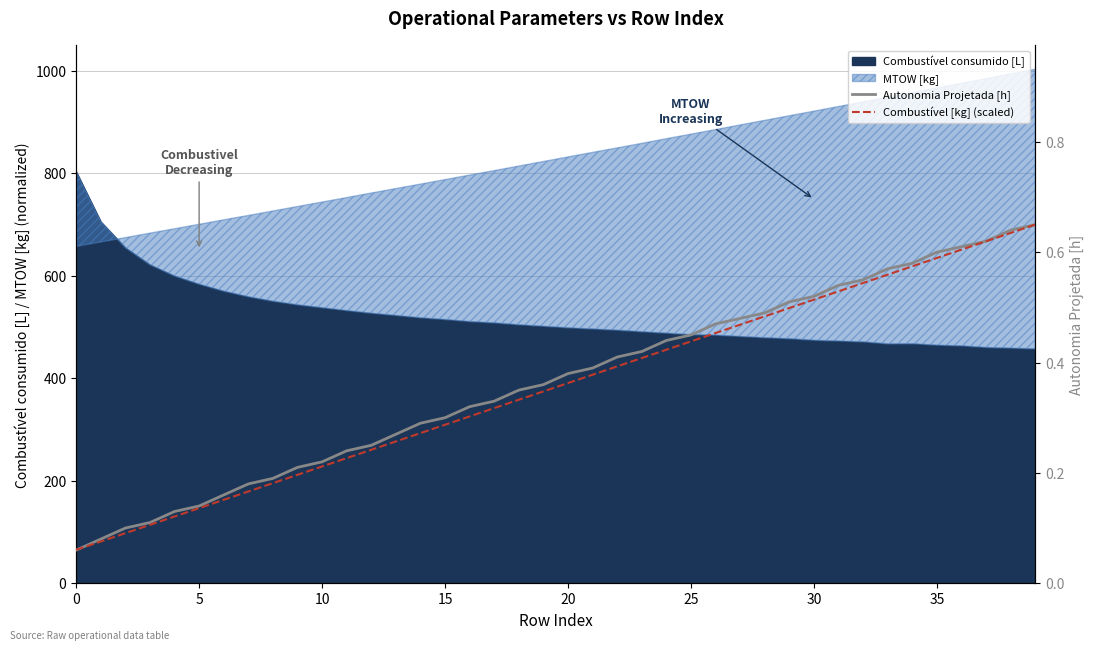

Which series has the widest spread of values?

Autonomia Projetada [h]